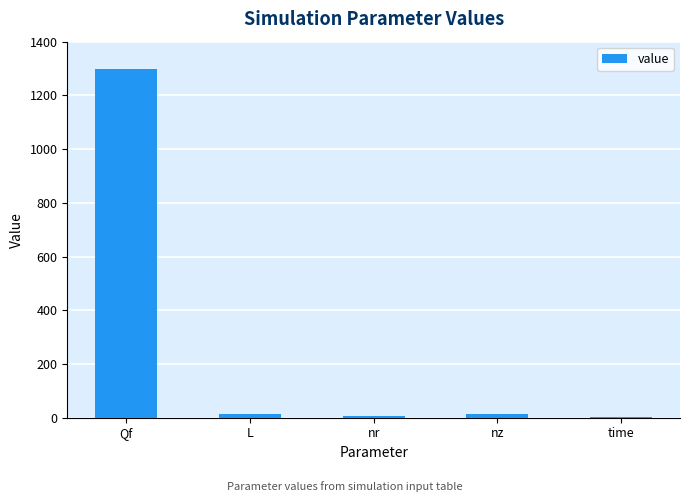

Which category has the highest value across all series?

Qf